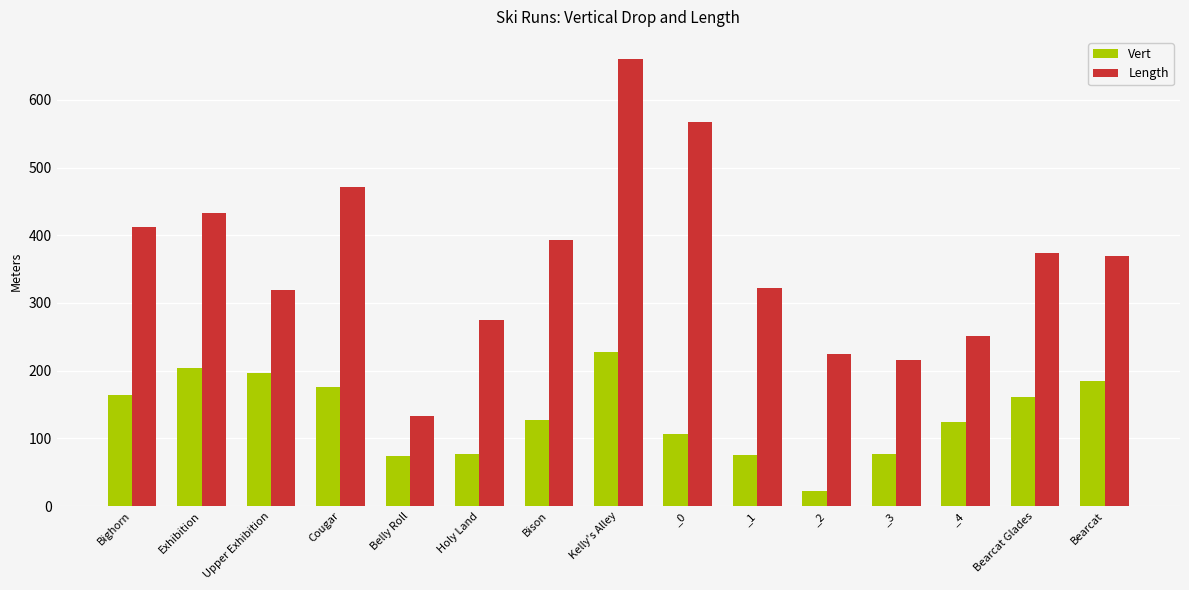

True or false: Vert has a value of 110.9 at Holy Land.

False